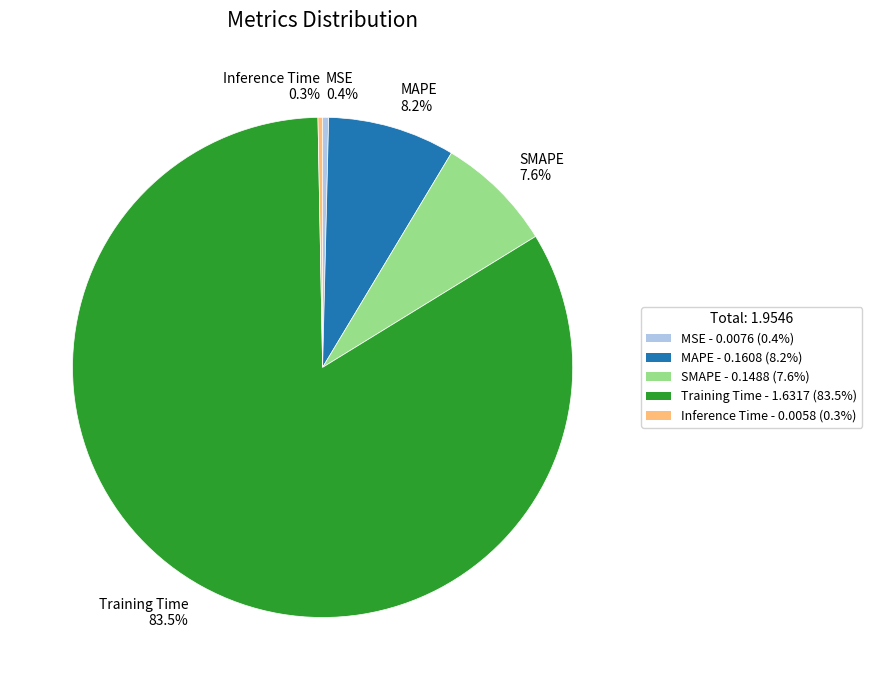

Between Training Time 83.5% and MSE 0.4%, which is larger?

Training Time 83.5%